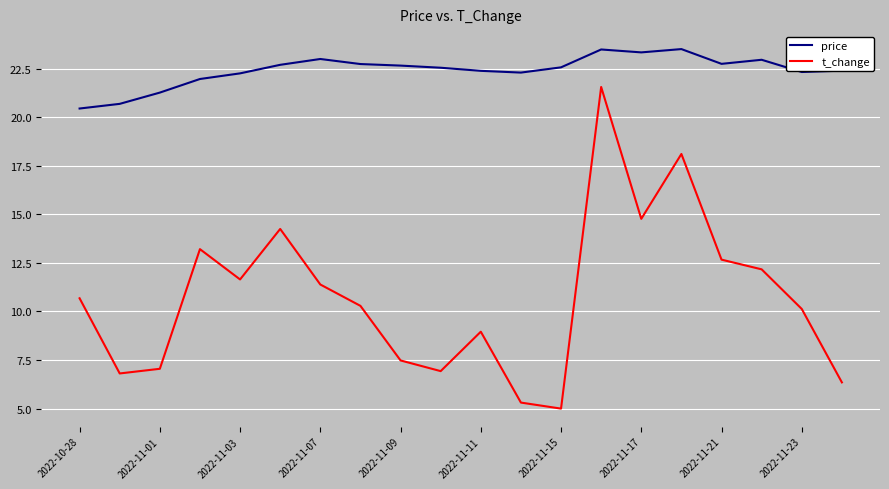

True or false: price and t_change cross at least once.

False